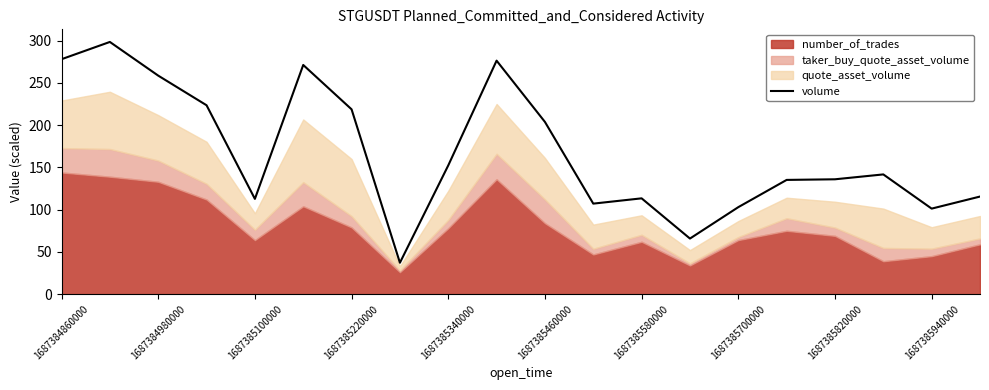

What is the minimum value for volume?

37.2